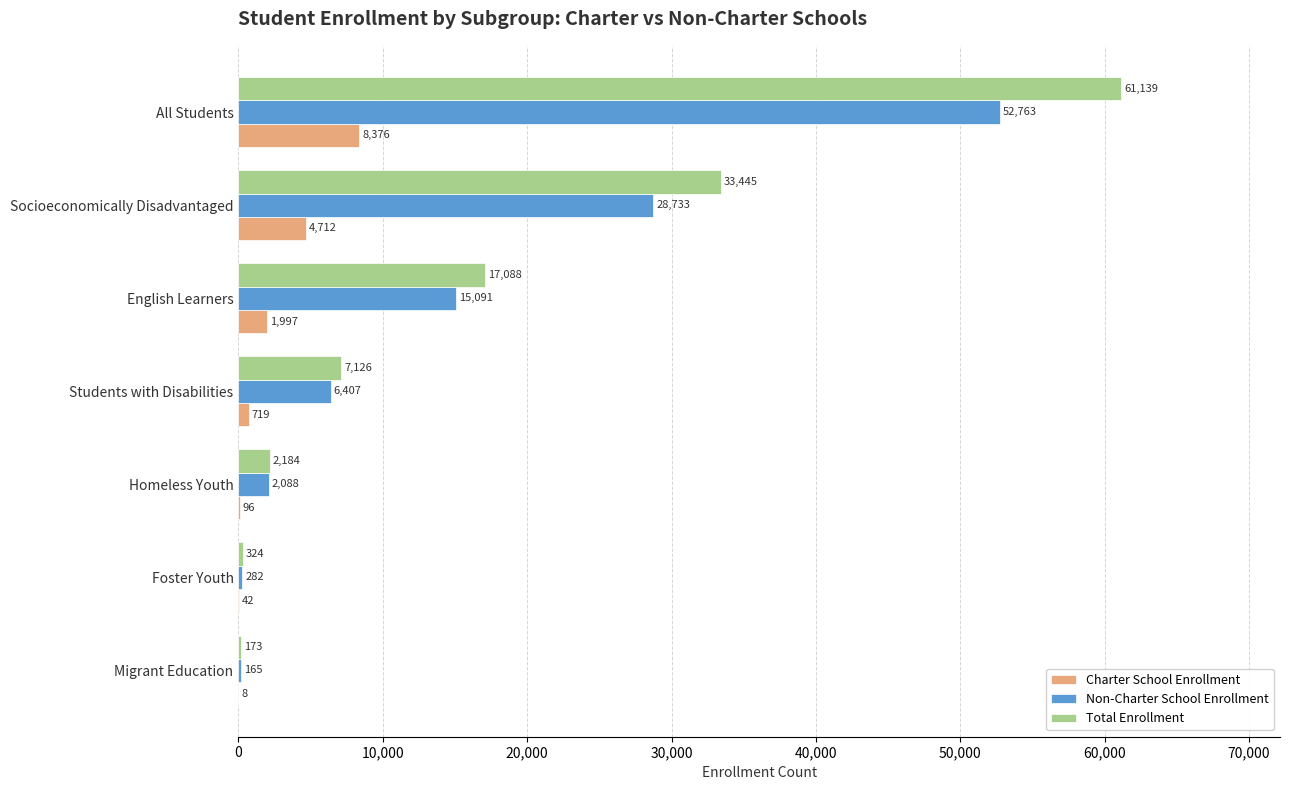

Count the number of data series in this chart.

3